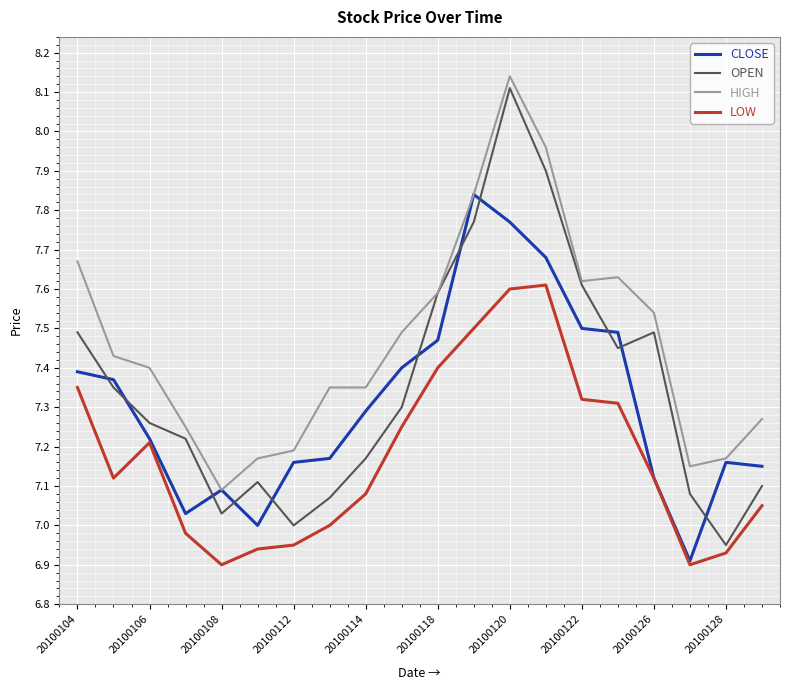

Which series has the largest total across all categories?

HIGH